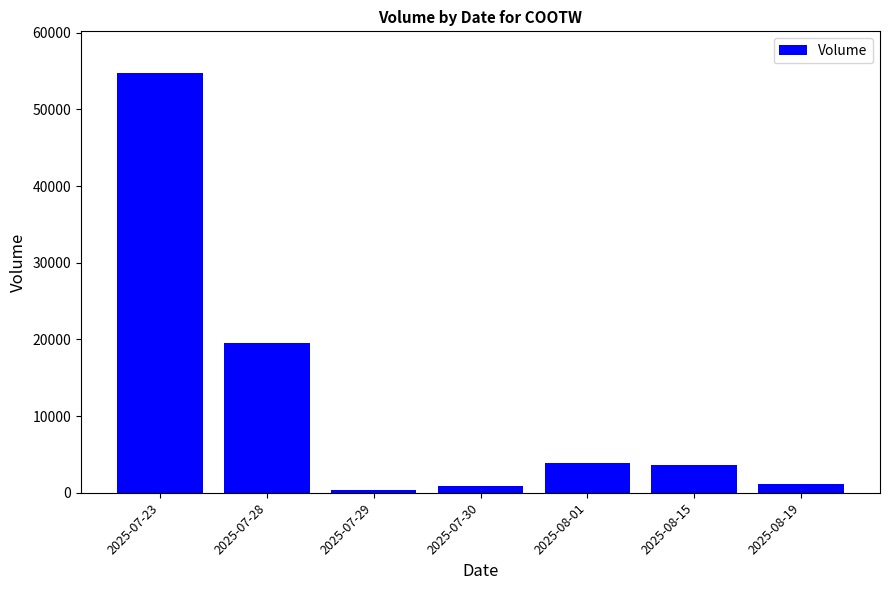

How many data points are less than 3564?

3